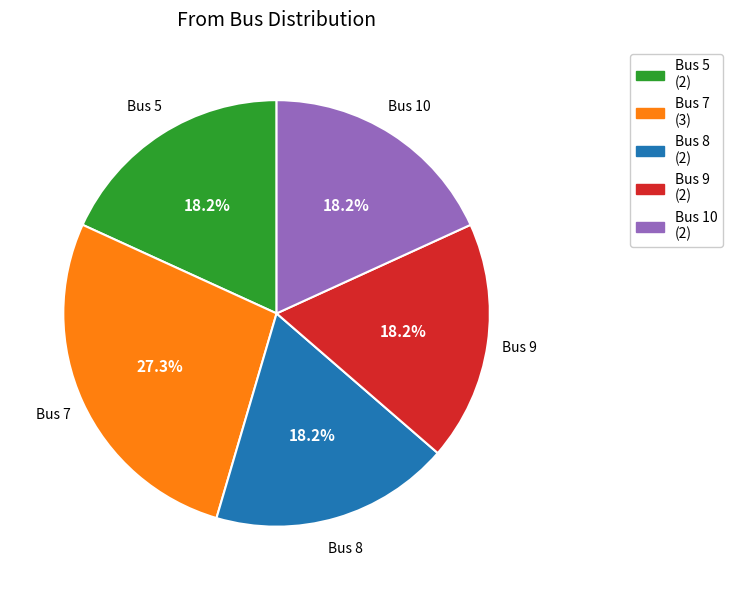

Is the sum of Bus 9 (2) and Bus 5 (2) greater than half?

No